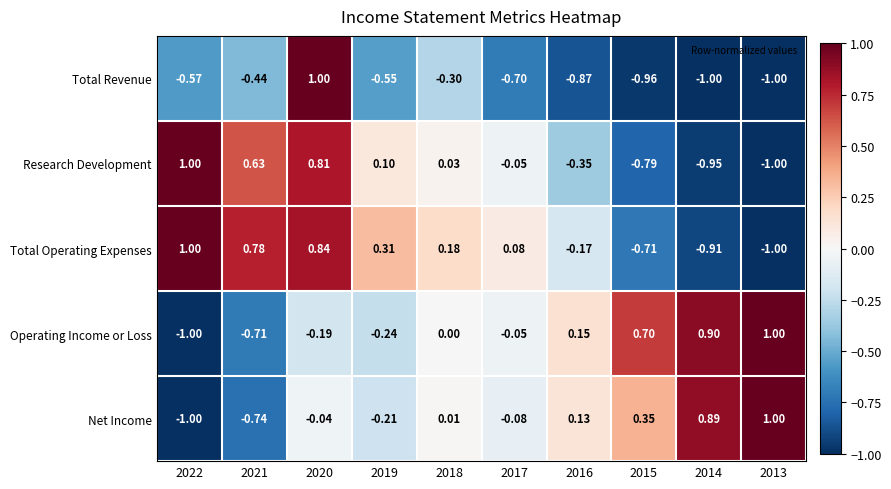

What is the spread (max minus min) of values at 2022?

2.0